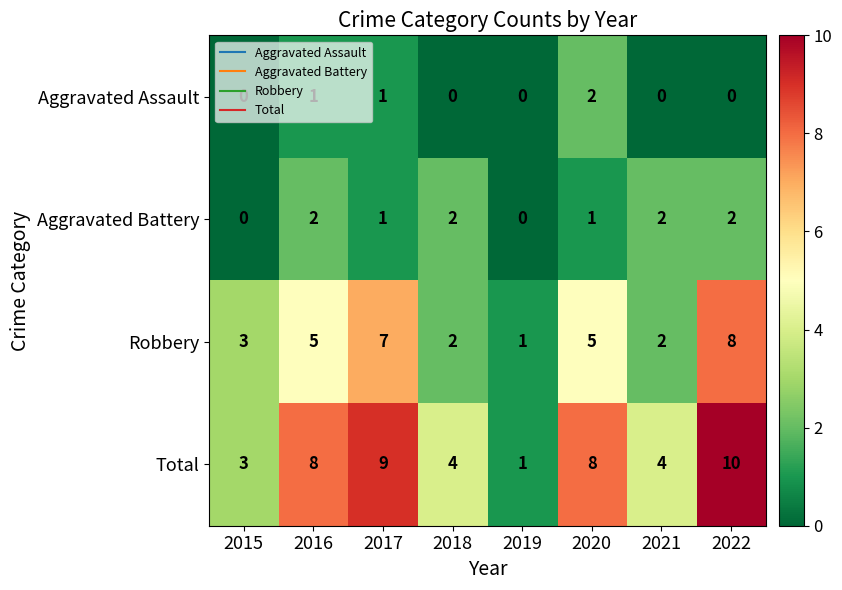

Is it true that Aggravated Battery equals 1 at 2015?

False